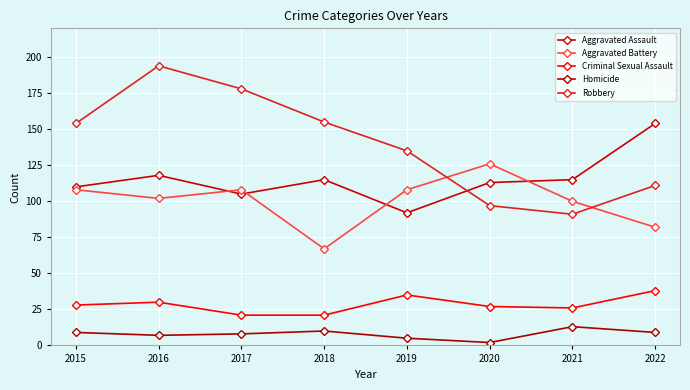

What is the minimum value for Aggravated Battery?

67